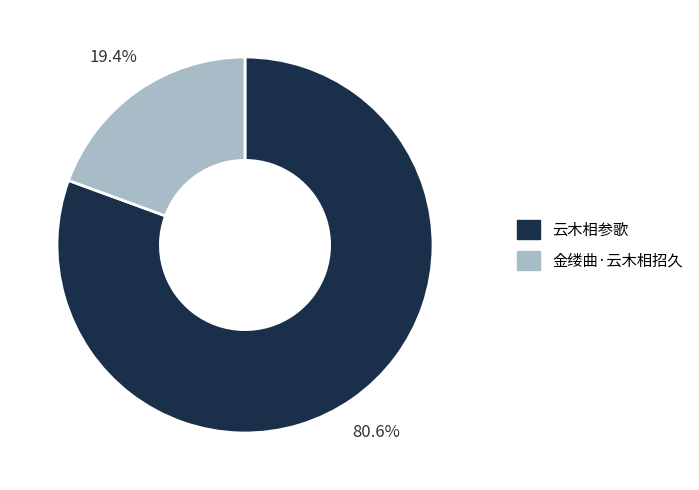

To the nearest percent, what is the difference between the largest and smallest slice percentages?

61%